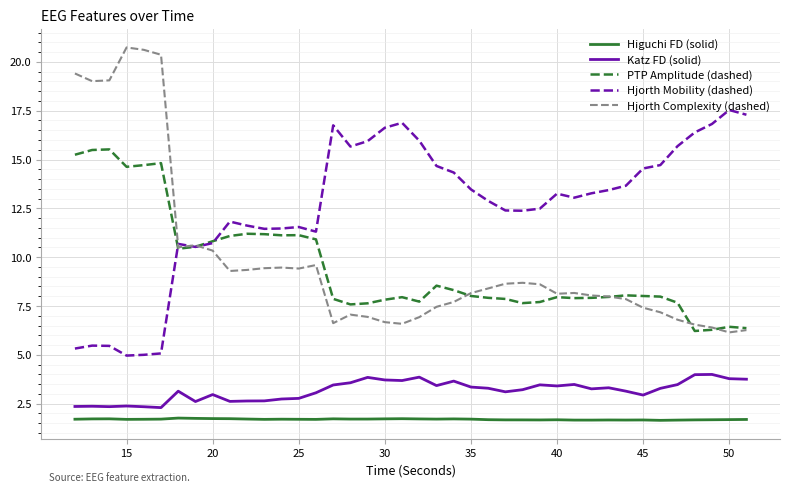

Which series has the largest range (max minus min)?

Hjorth Complexity (dashed)